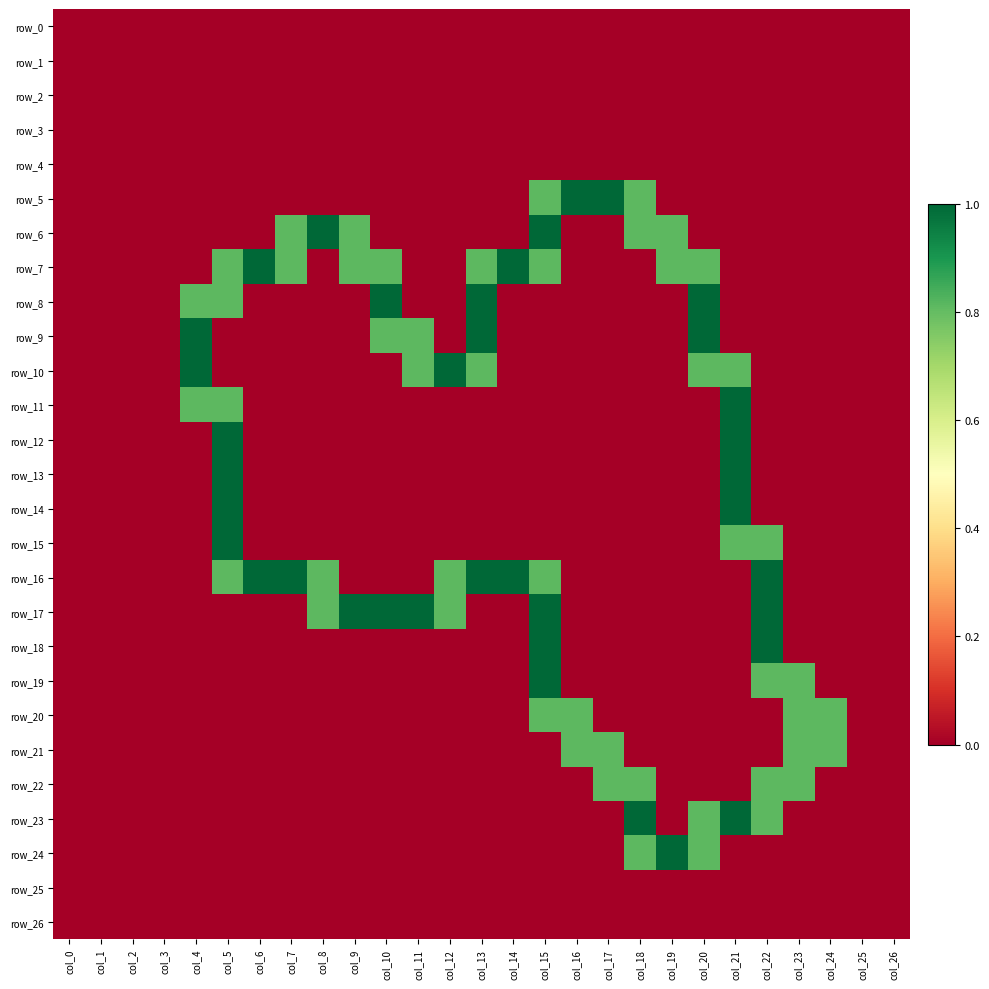

At which label is row_0 closest to 0?

col_0